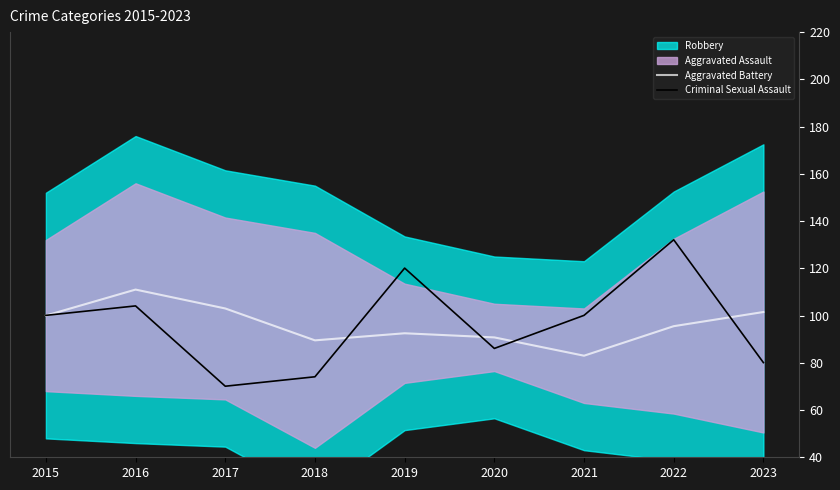

True or false: Criminal Sexual Assault has a value of 121.0 at 2023.

False